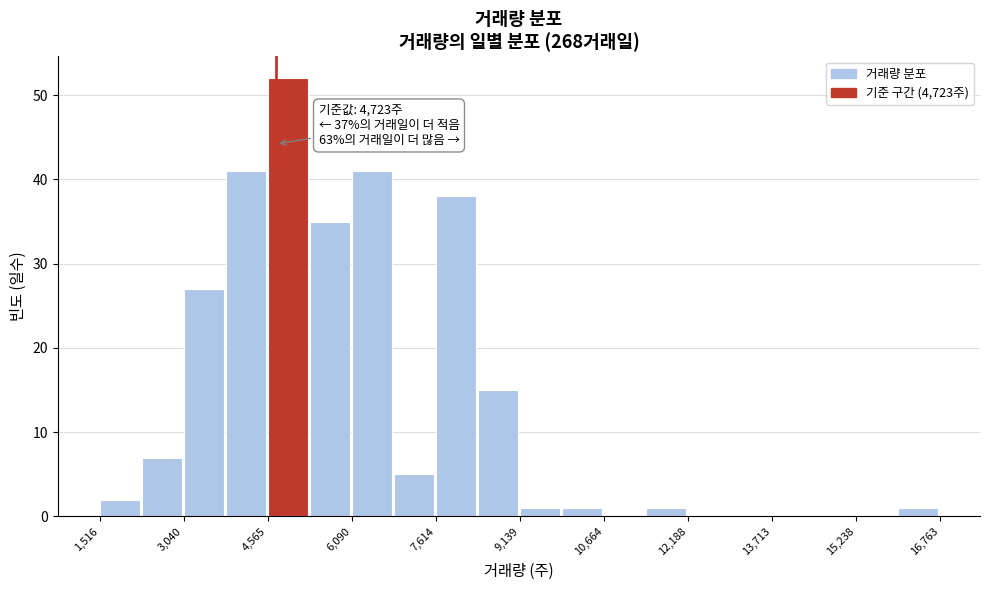

Around what value on the x-axis is the tallest bar? Give the approximate position of its centre, as read against the axis.

5000